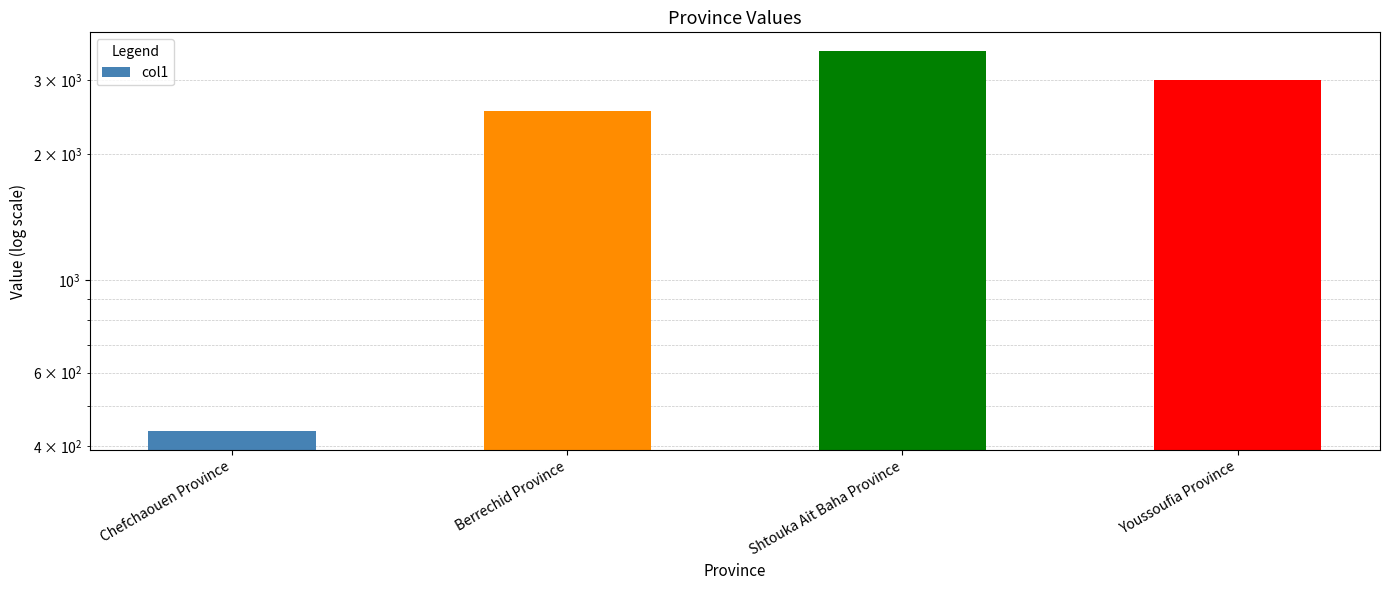

At which label does the data first exceed 3000?

Shtouka Ait Baha Province